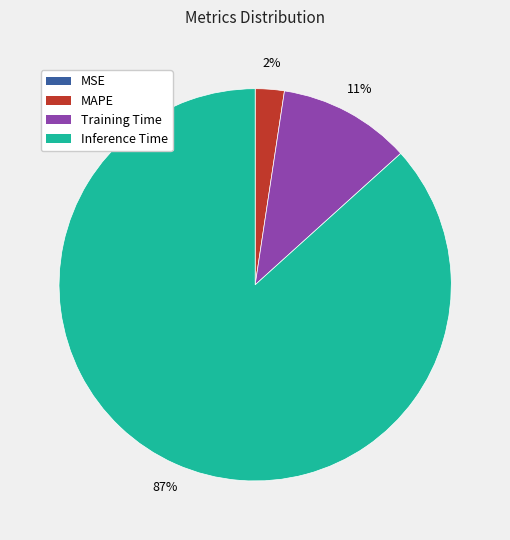

To the nearest percent, what is the difference between the largest and smallest slice percentages?

87%